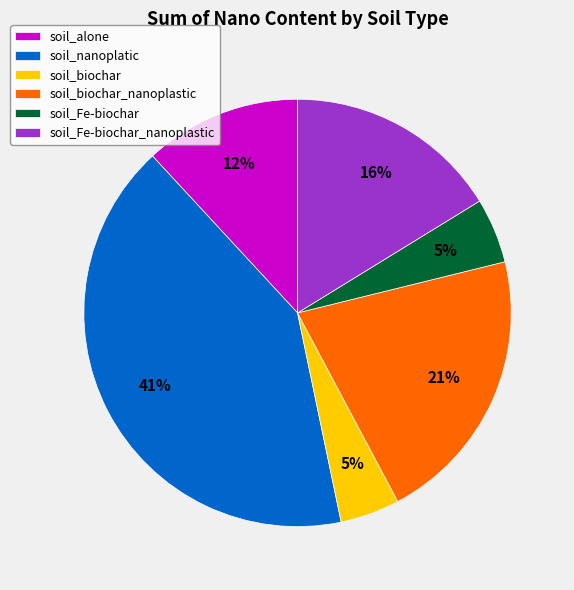

What percentage is the soil_alone slice, to the nearest percent?

12%